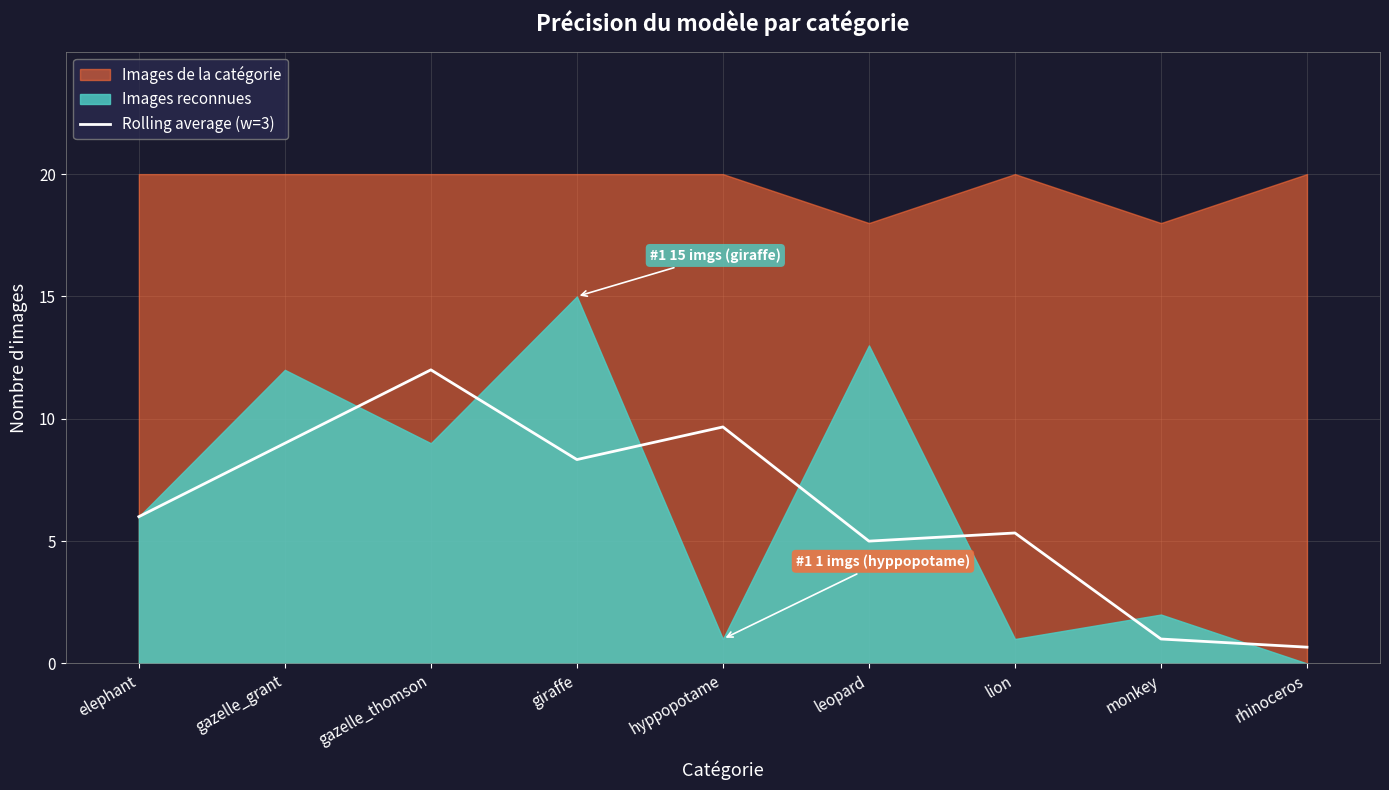

At which label does Rolling average (w=3) reach its peak?

gazelle_thomson